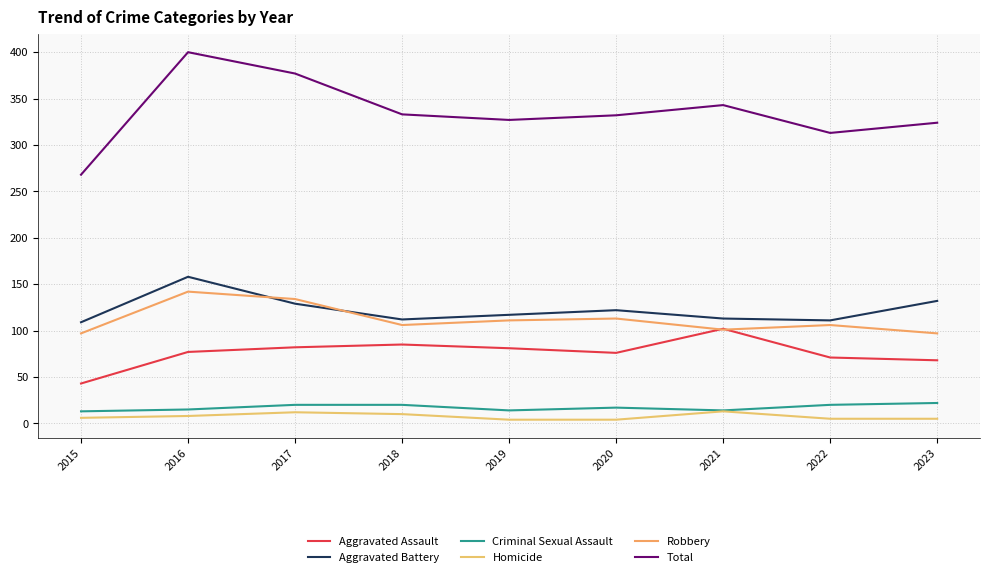

What is the value of the Aggravated Assault point at the 8th from the left?

71